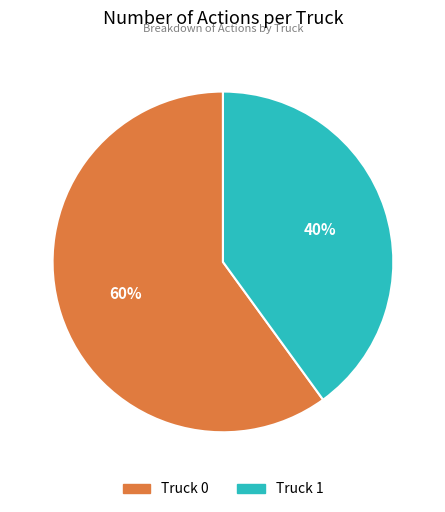

Which has a higher value, Truck 1 or Truck 0?

Truck 0